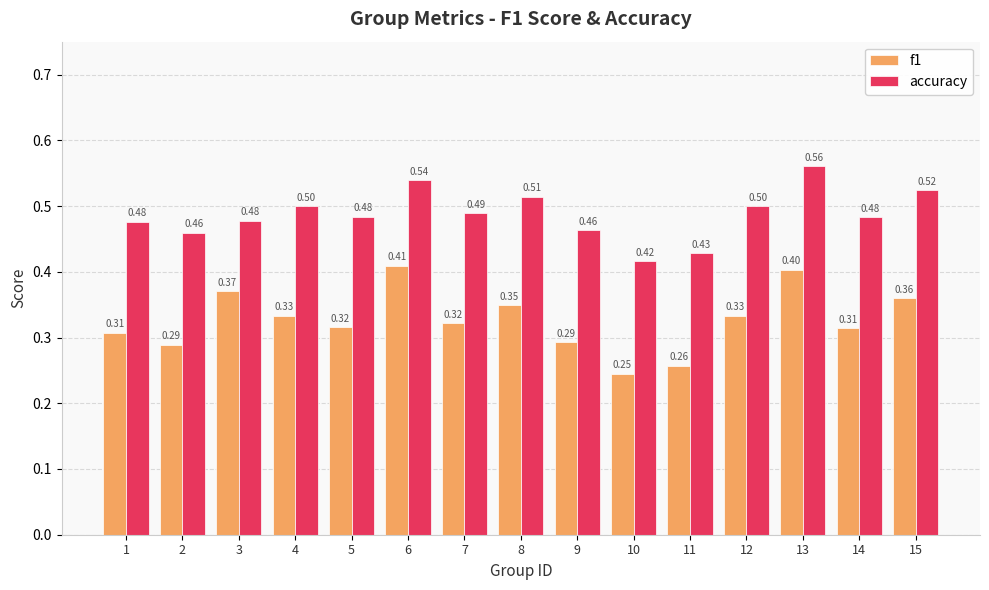

What is the total value across all series at 7?

0.8